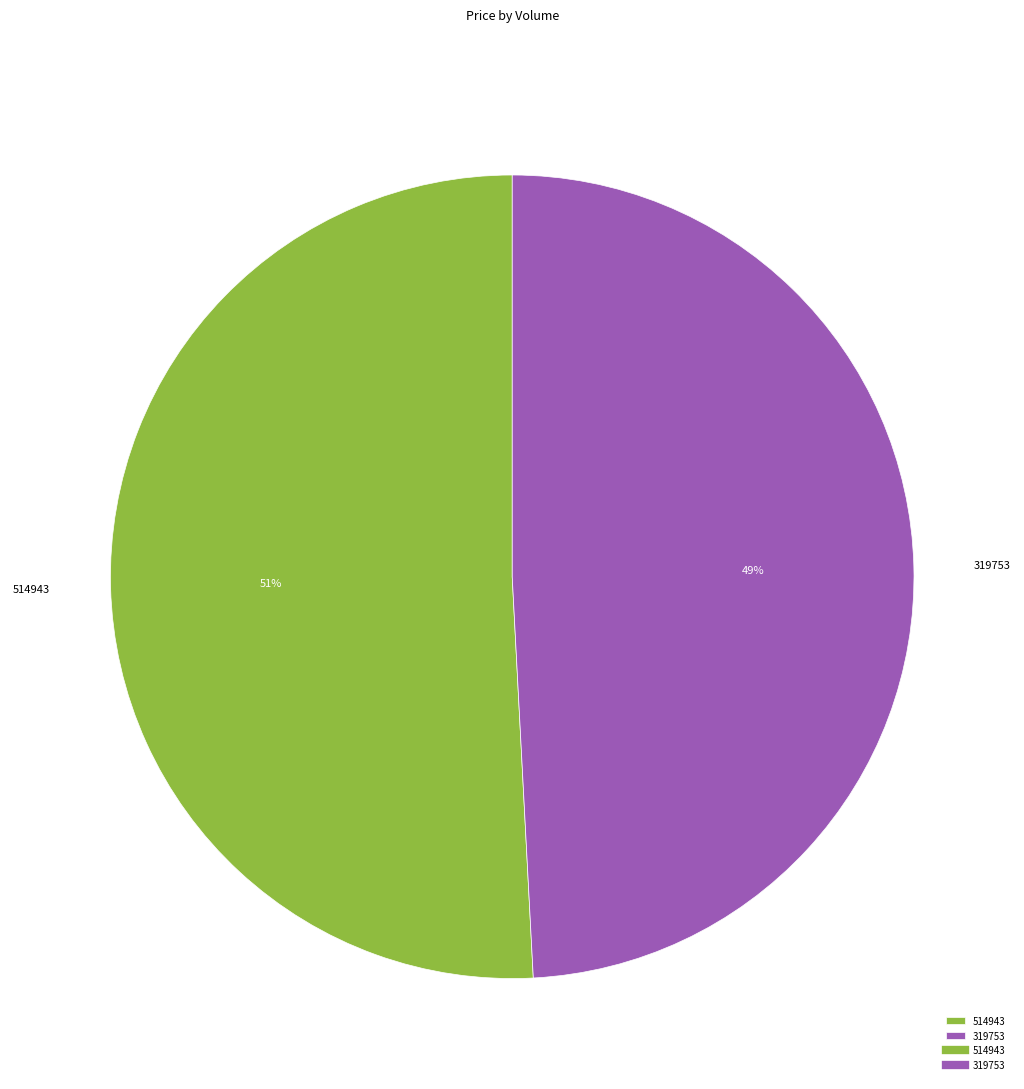

Between 514943 and 319753, which is larger?

514943